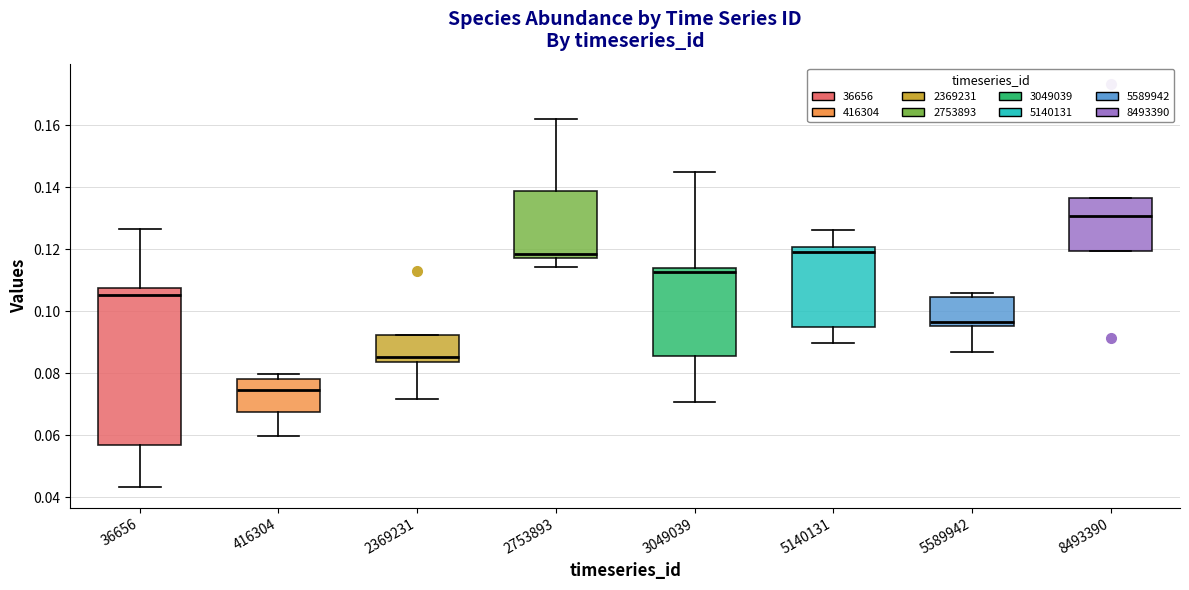

Reading left to right, read every box against the y-axis: the position of its median line, the range the box covers, and the ends of its whiskers. The values are not printed on the chart, so give them approximately, as read against the axis.

36656: median 0.106, box 0.056 to 0.108, whiskers 0.044 to 0.126
416304: median 0.074, box 0.068 to 0.078, whiskers 0.060 to 0.080
2369231: median 0.086, box 0.084 to 0.092, whiskers 0.072 to 0.092
2753893: median 0.118 (just above the box's lower edge), box 0.118 to 0.138, whiskers 0.114 to 0.162
3049039: median 0.112, box 0.086 to 0.114, whiskers 0.070 to 0.144
5140131: median 0.120 (just below the box's upper edge), box 0.094 to 0.120, whiskers 0.090 to 0.126
5589942: median 0.096 (just above the box's lower edge), box 0.096 to 0.104, whiskers 0.086 to 0.106
8493390: median 0.130, box 0.120 to 0.136, whiskers 0.120 to 0.136